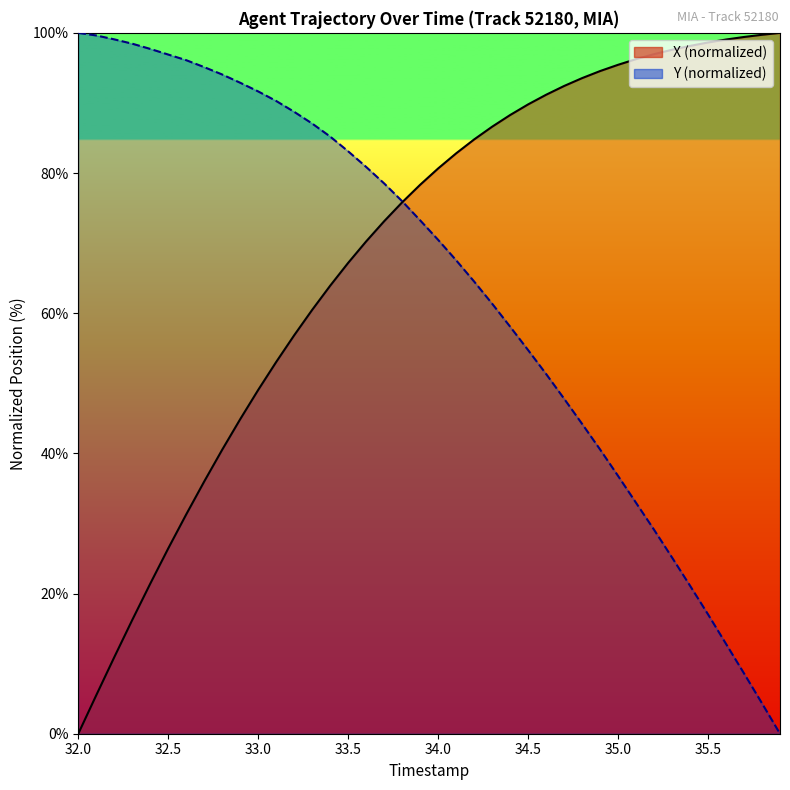

Which series ends up on top after the final intersection of X and Y?

X